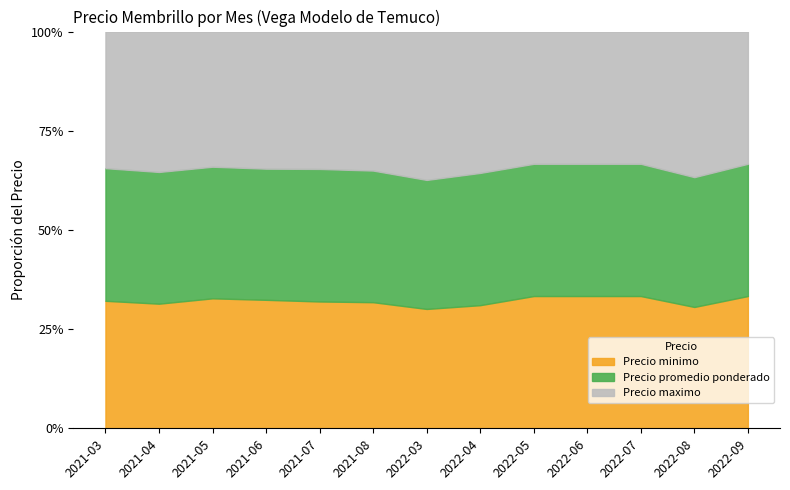

True or false: Precio maximo and Precio minimo intersect in this chart.

False